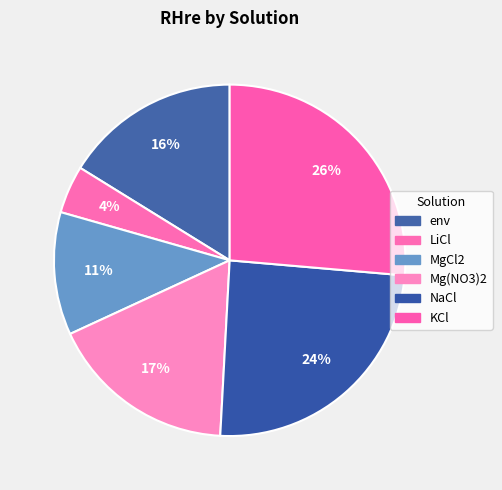

Which slice is the largest?

KCl